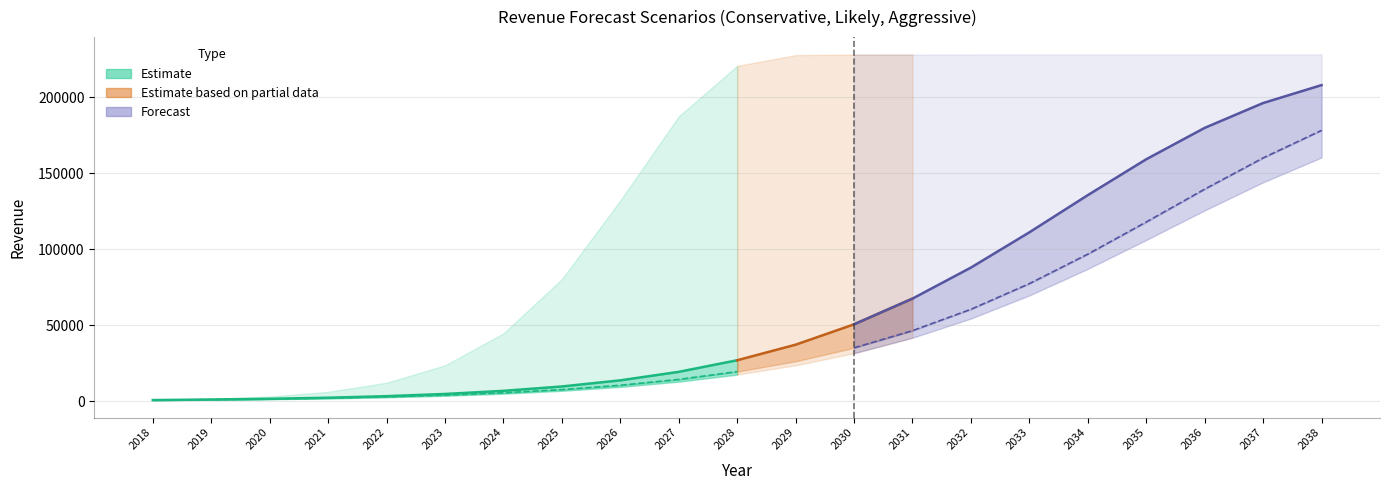

Read the Aggr value at 2025.

80380.8